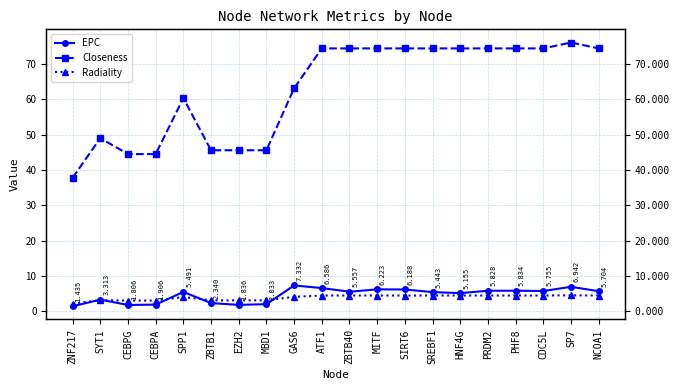

At which category is the sum across all series the highest?

SP7